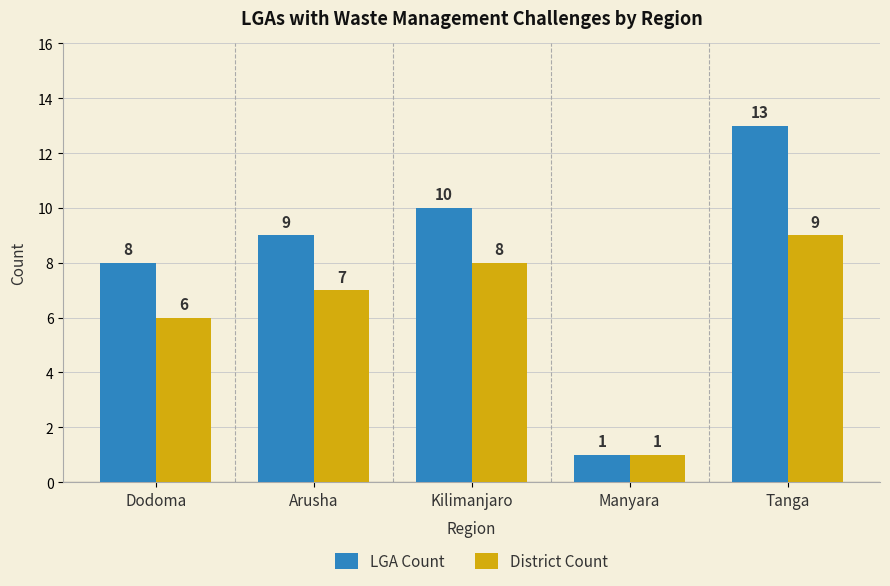

Is it true that LGA Count equals 1 at Manyara?

True